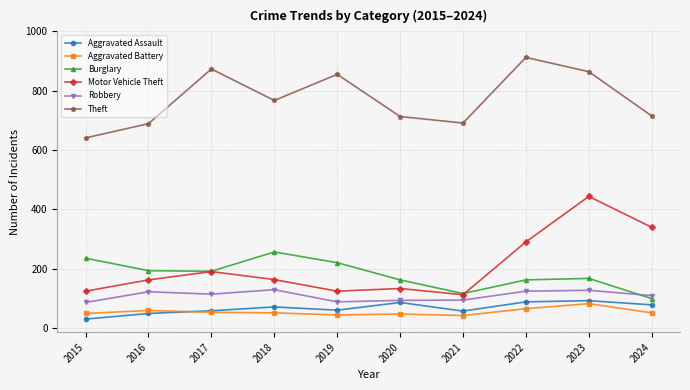

What is the value of the Aggravated Battery point at the 1st from the left?

50